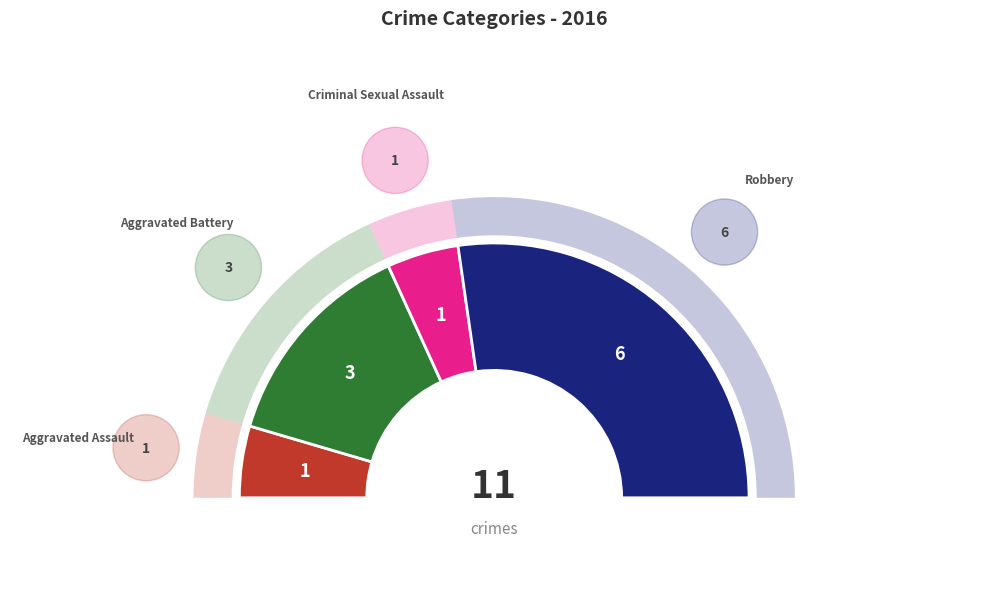

To the nearest percent, what is the average slice percentage?

25%